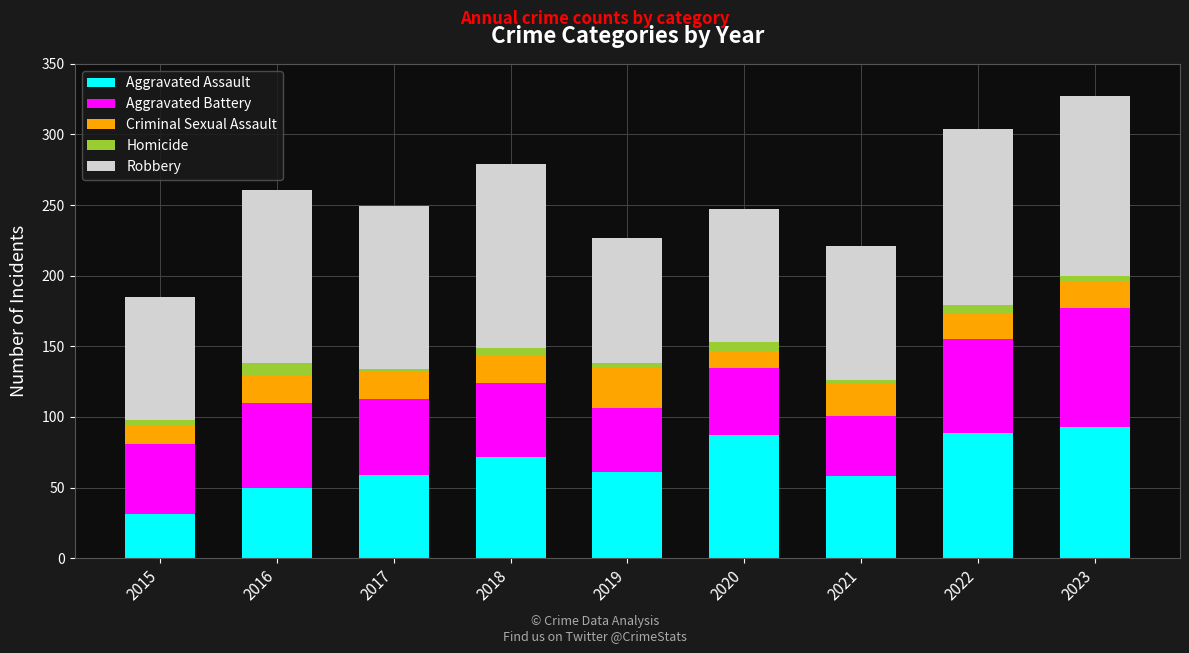

What is the value of the Aggravated Assault bar at the 9th from the left?

93